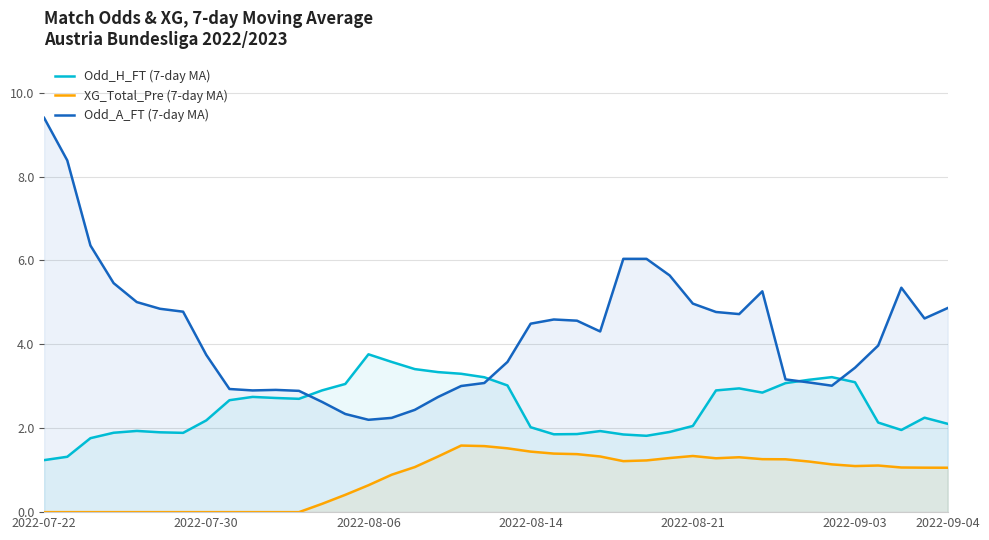

Is it true that Odd_H_FT (7-day MA) equals 3.0 at 20?

True